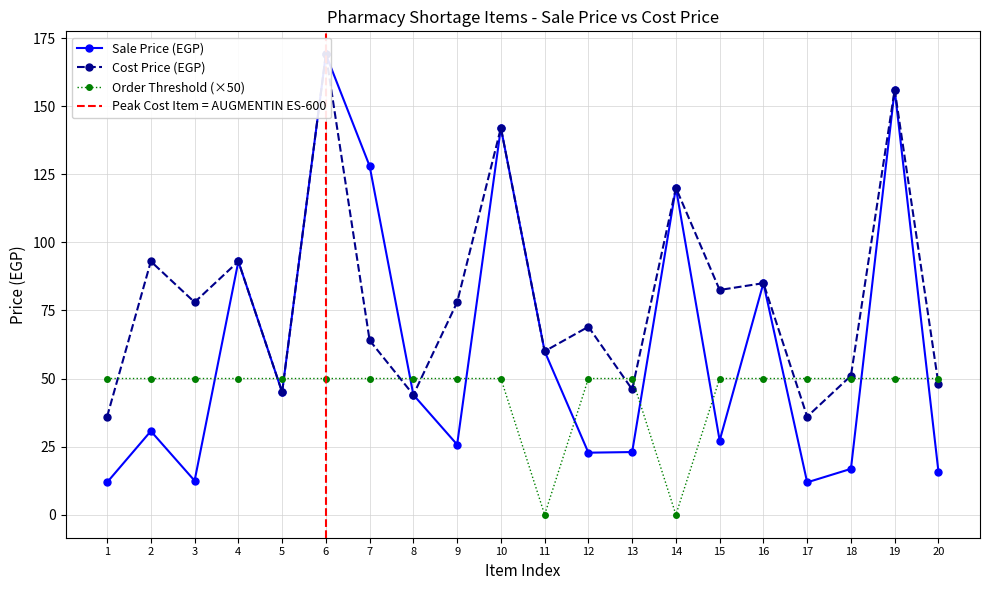

Is it true that Order Threshold (×50) equals 50 at 10?

True